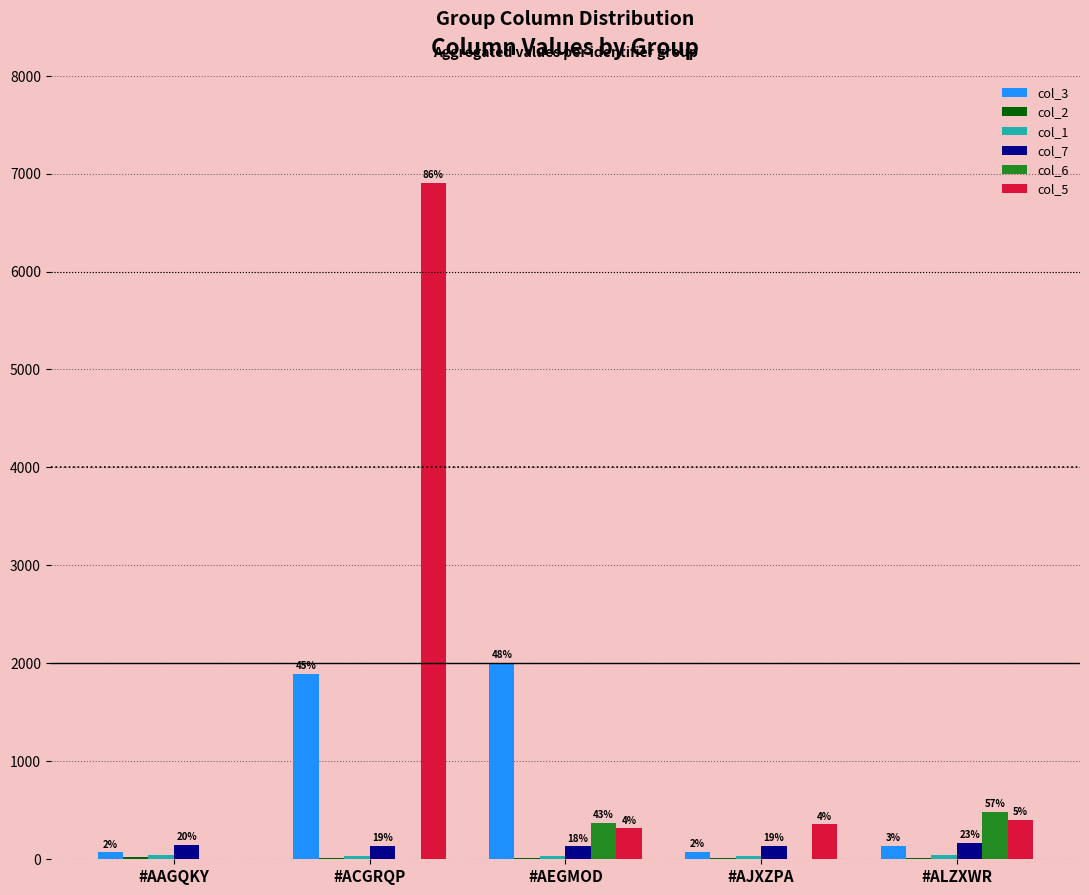

How many groups of bars are there?

5